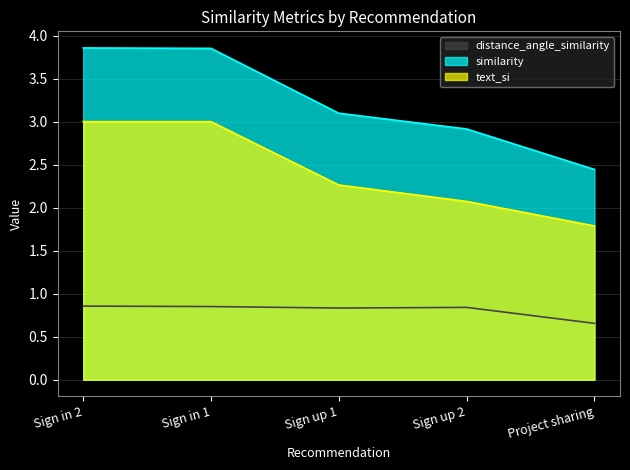

What is the label of the 3rd point from the left?

Sign up 1